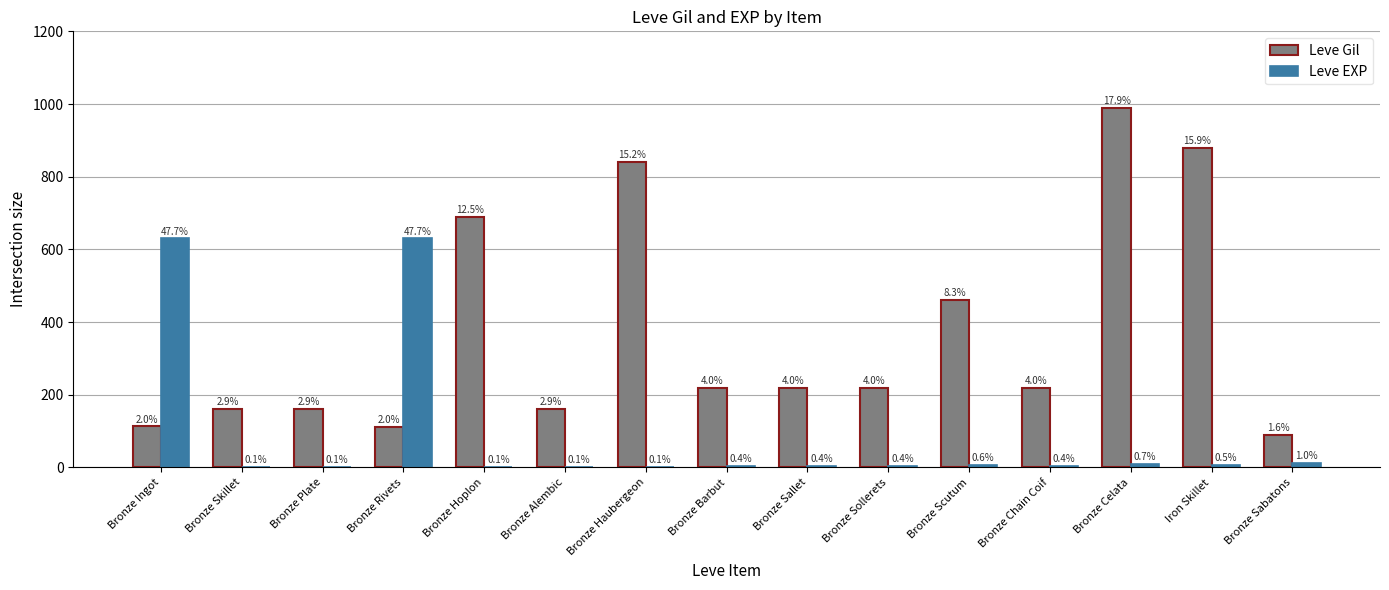

Reading left to right, what are all the values shown in this chart?

Leve Gil: Bronze Ingot=113	Bronze Skillet=160	Bronze Plate=160	Bronze Rivets=112	Bronze Hoplon=690	Bronze Alembic=160	Bronze Haubergeon=840	Bronze Barbut=220	Bronze Sallet=220	Bronze Sollerets=220	Bronze Scutum=460	Bronze Chain Coif=220	Bronze Celata=990	Iron Skillet=880	Bronze Sabatons=90
Leve EXP: Bronze Ingot=630	Bronze Skillet=1	Bronze Plate=1	Bronze Rivets=630	Bronze Hoplon=1	Bronze Alembic=1	Bronze Haubergeon=1	Bronze Barbut=5	Bronze Sallet=5	Bronze Sollerets=5	Bronze Scutum=8	Bronze Chain Coif=5	Bronze Celata=9	Iron Skillet=6	Bronze Sabatons=13